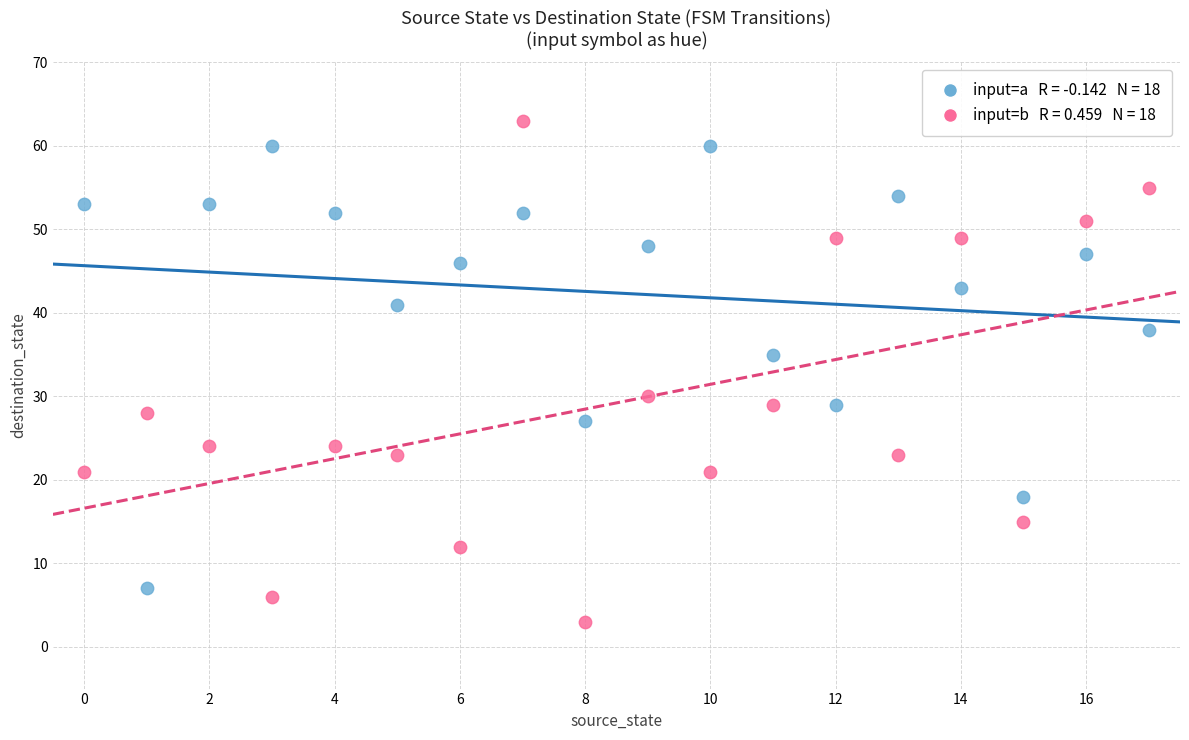

Across all series, what Y value is closest to 33?

35